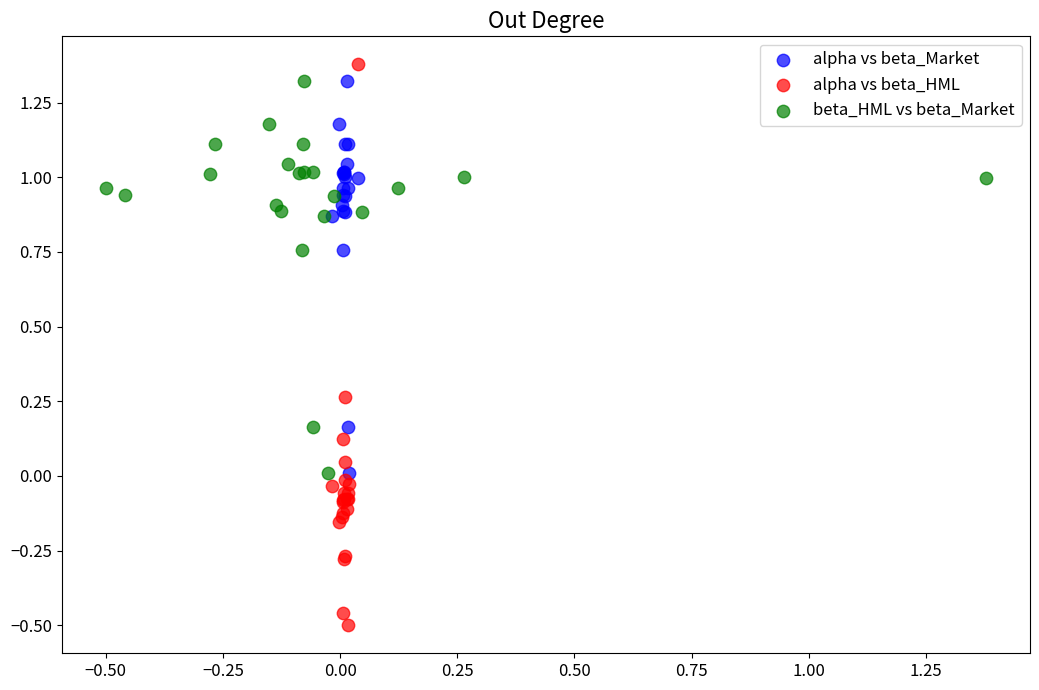

Which series has the largest Y range (max minus min)?

alpha vs beta_HML